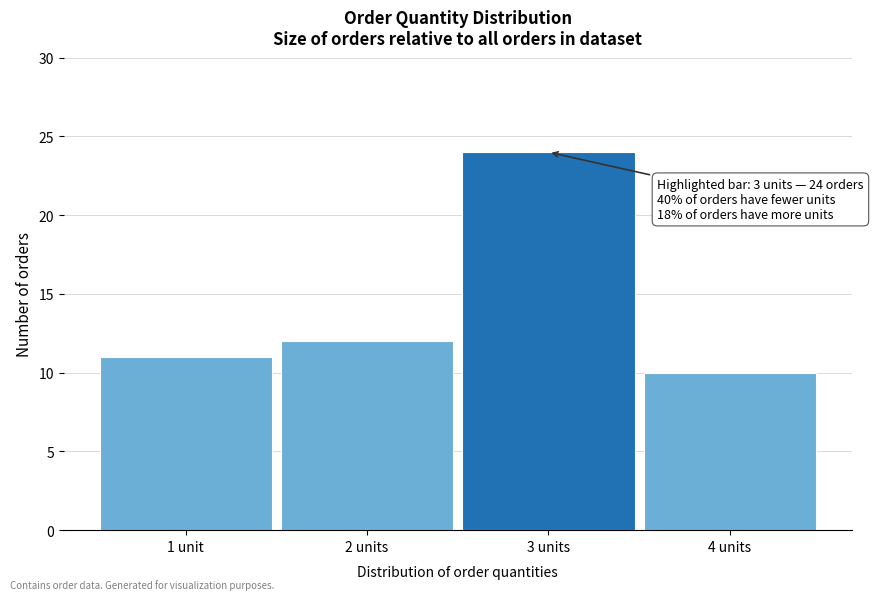

Reading left to right, what are all the values shown in this chart?

1 unit=11	2 units=12	3 units=24	4 units=10